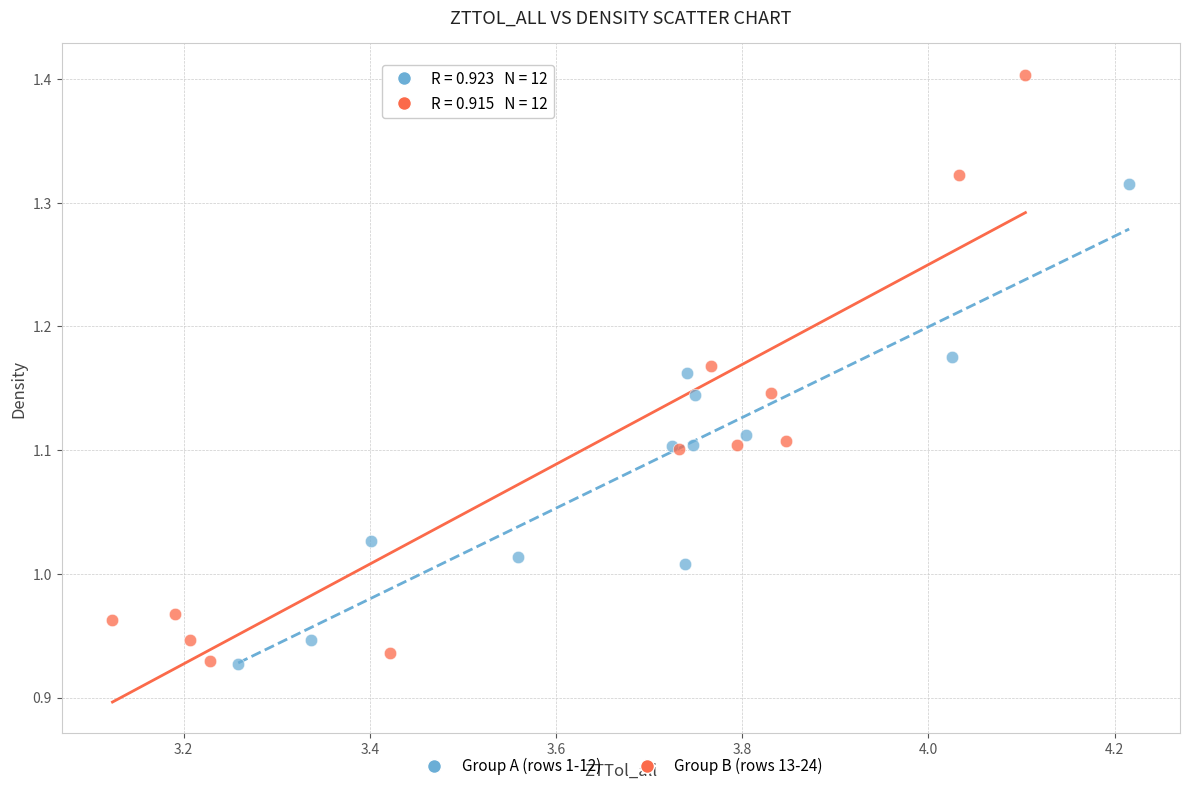

Which series reaches the maximum Y coordinate?

Group B (rows 13-24)